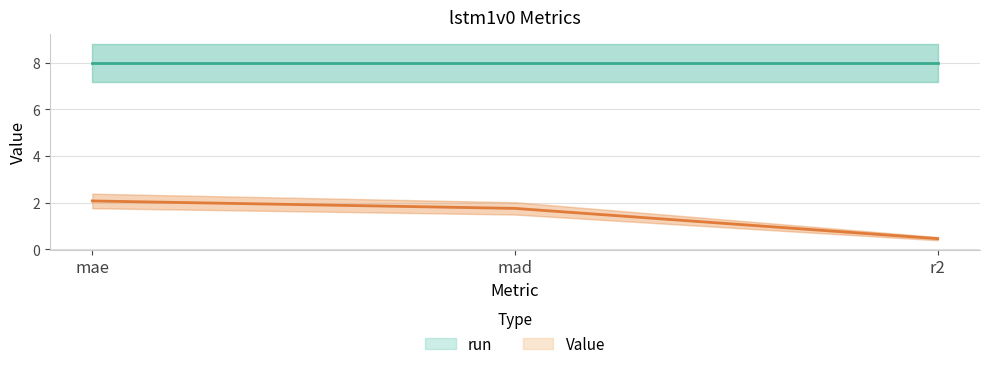

How many data points does each series have?

3